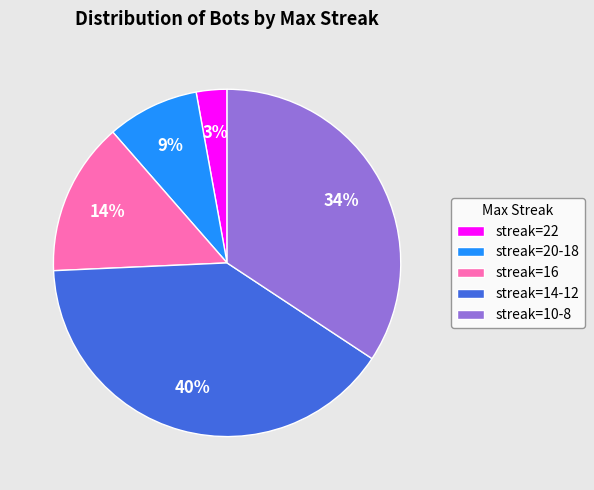

Is it true that streak=20-18 is 16% of the pie?

False